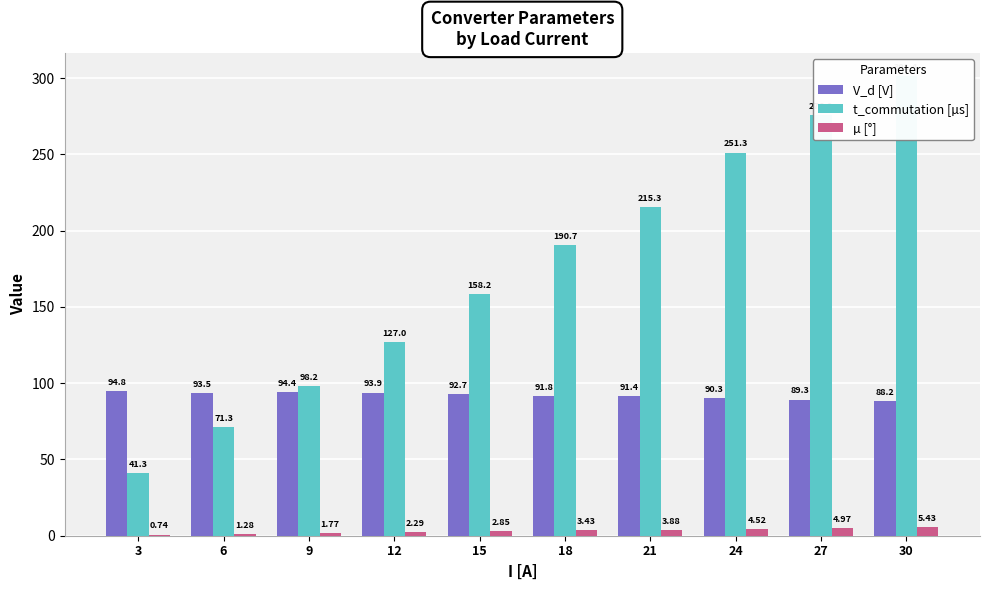

Reading left to right, list all the values displayed in this chart.

V_d [V]: 94.8	93.5	94.4	93.9	92.7	91.8	91.4	90.3	89.3	88.2
t_commutation [µs]: 41.3	71.3	98.2	127.0	158.2	190.7	215.3	251.3	276.0	301.4
µ [°]: 0.7	1.3	1.8	2.3	2.8	3.4	3.9	4.5	5.0	5.4